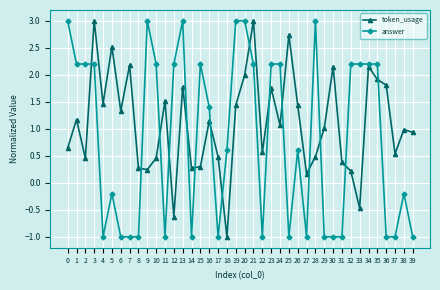

What is the total value across all series at 14?

-0.7